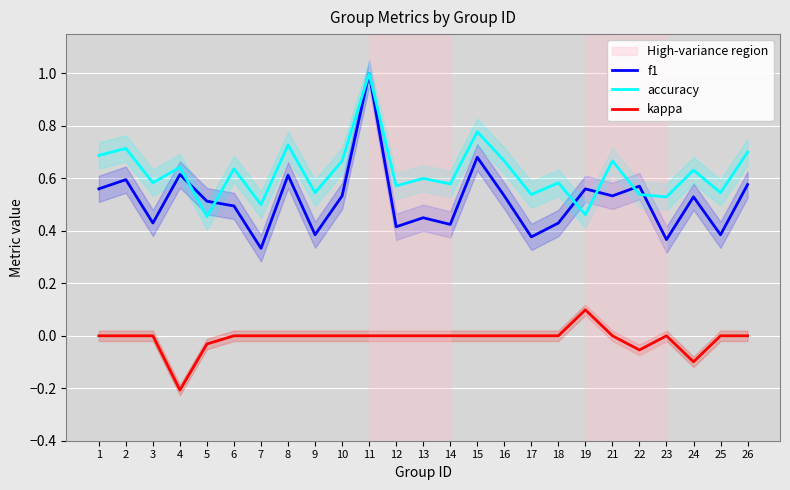

What is the spread (max minus min) of values at 24?

0.7